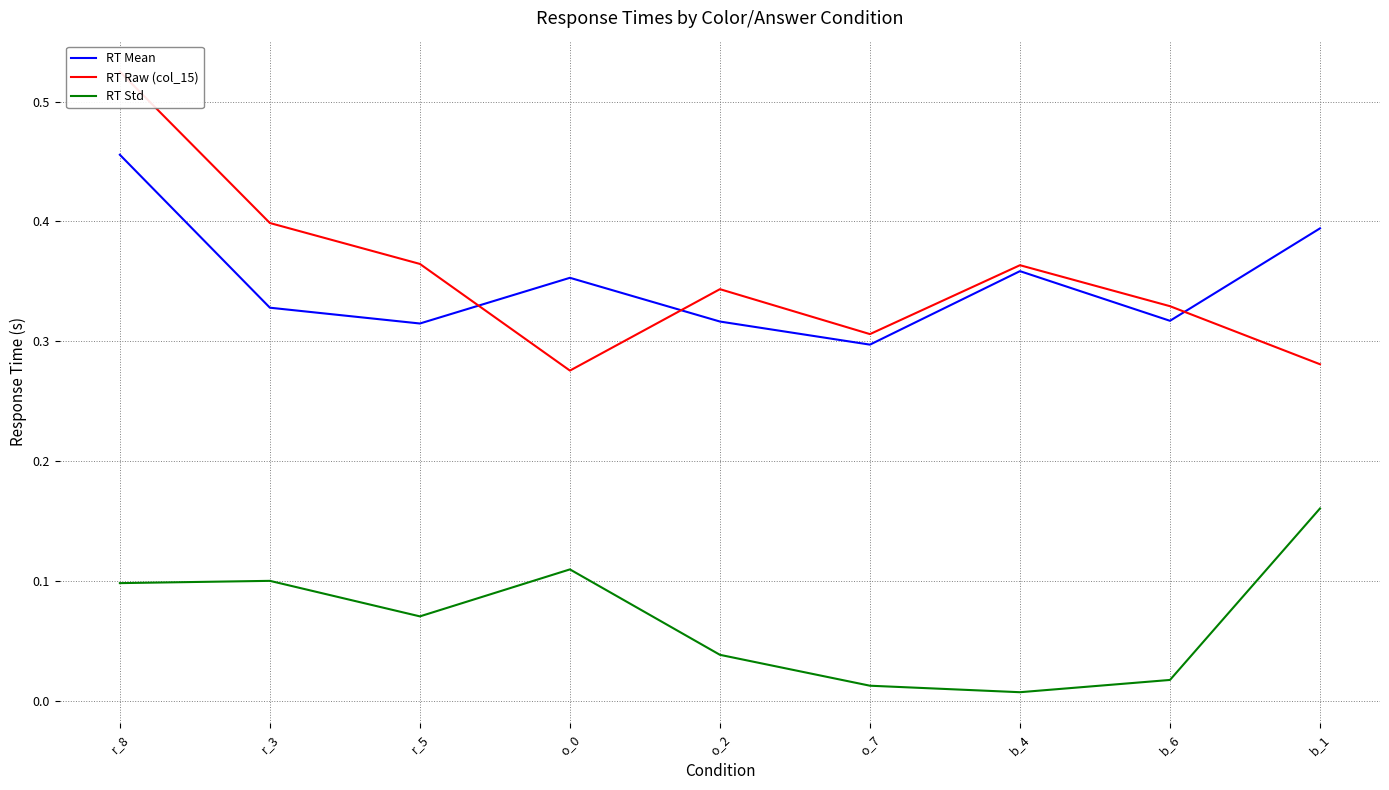

What is the spread (max minus min) of values at b_6?

0.3